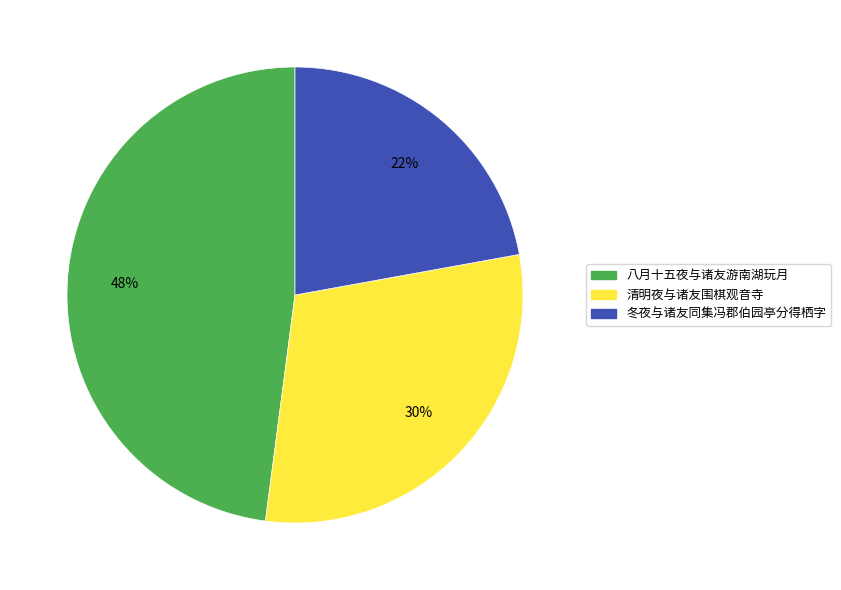

Which has a higher value, 八月十五夜与诸友游南湖玩月 or 冬夜与诸友同集冯郡伯园亭分得栖字?

八月十五夜与诸友游南湖玩月